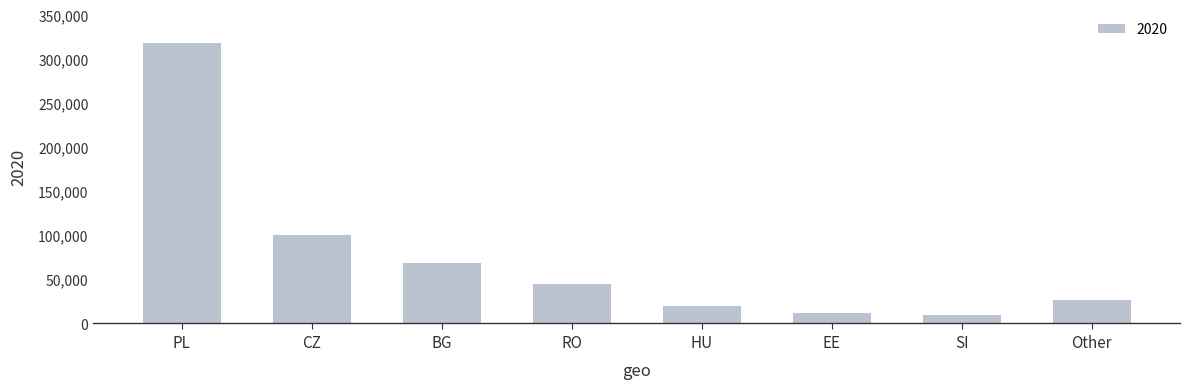

Reading left to right, list all the values displayed in this chart.

PL=317322.0	CZ=99804.3	BG=68452.3	RO=45094.5	HU=20107.0	EE=12228.6	SI=9523.7	Other=26907.5